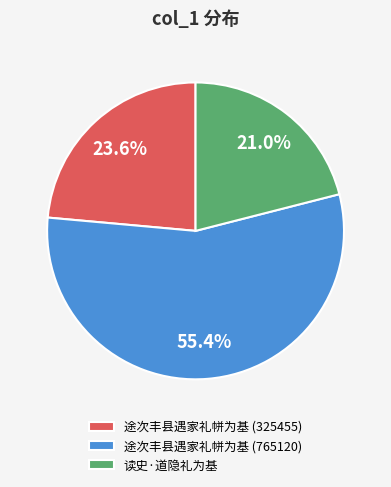

Does 读史·道隐礼为基 account for over 50% of the chart?

No